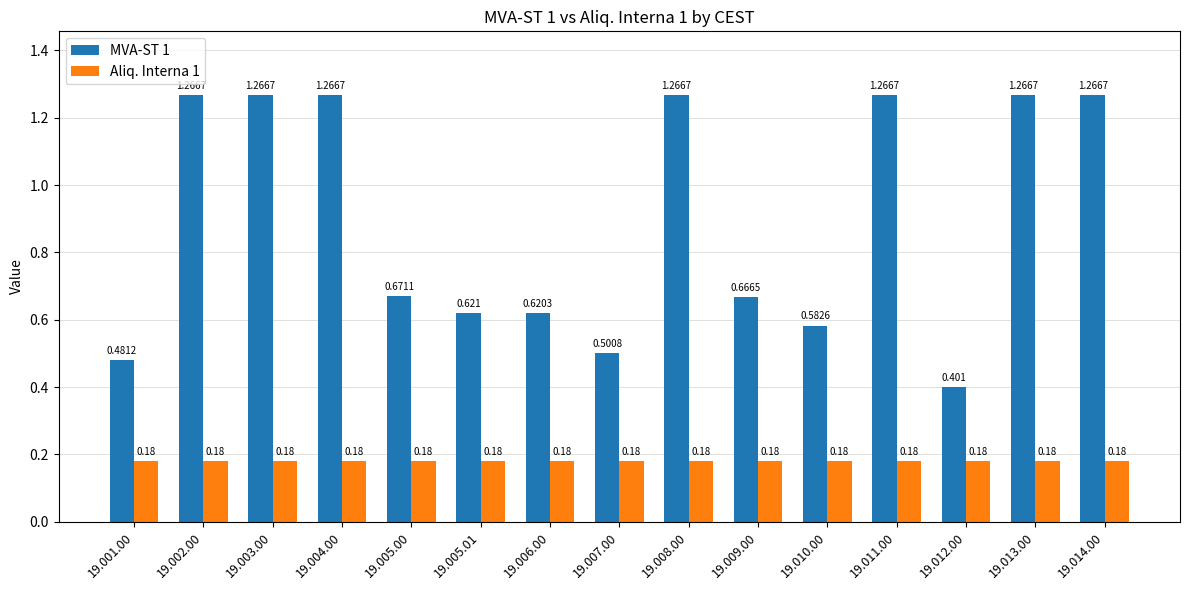

Does the chart contain stacked bars?

No